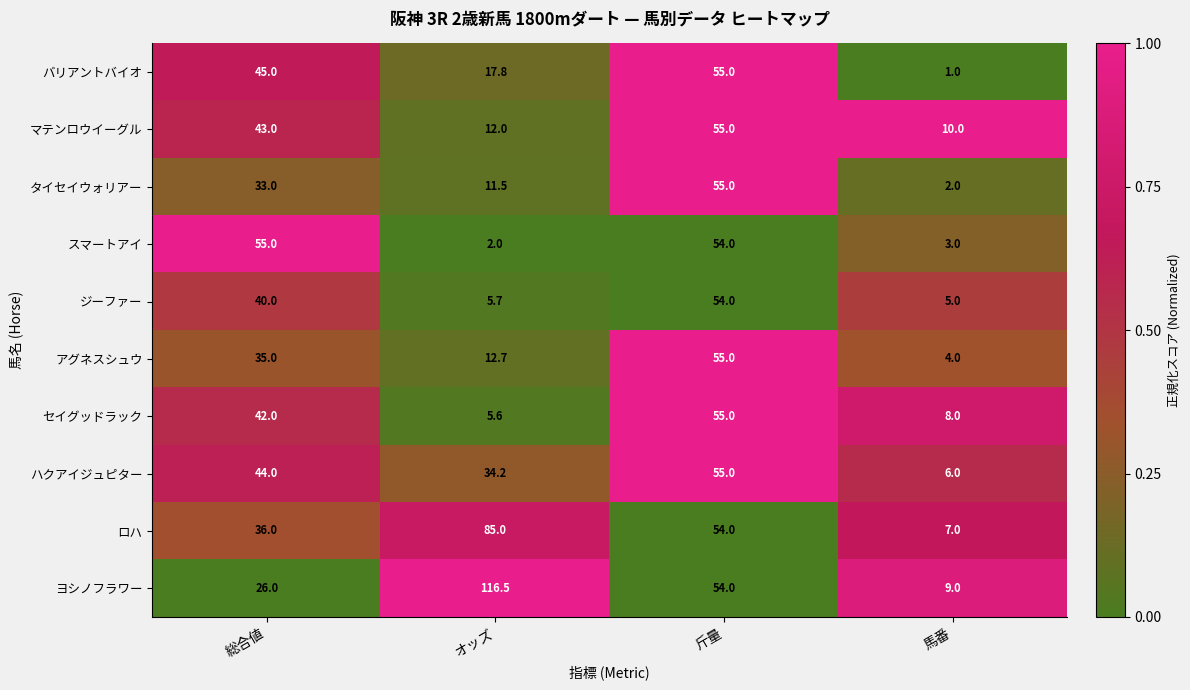

What is the approximate value of マテンロウイーグル at 斤量?

55.0